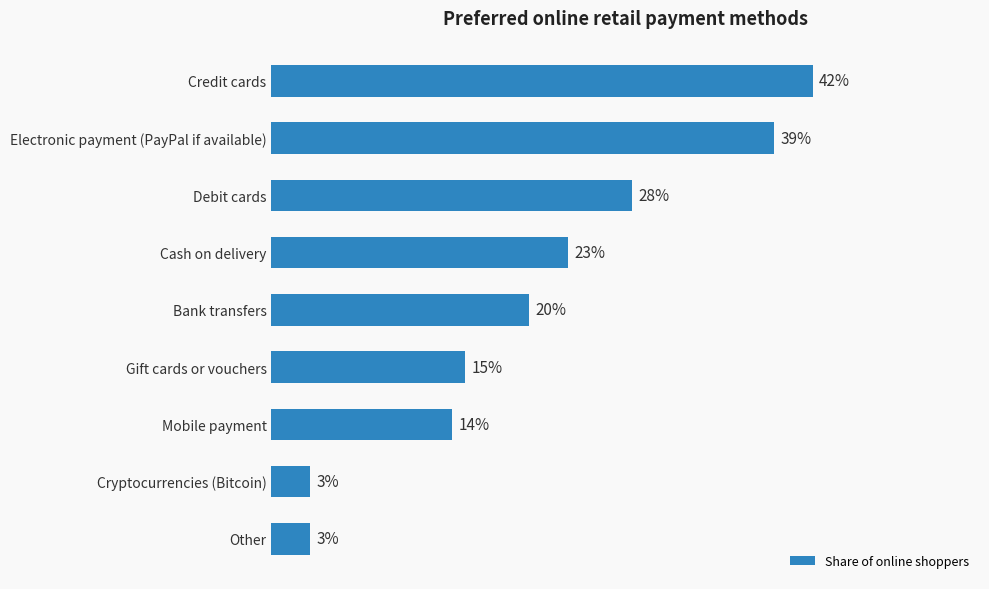

Which has a higher value, Electronic payment (PayPal if available) or Cash on delivery?

Electronic payment (PayPal if available)